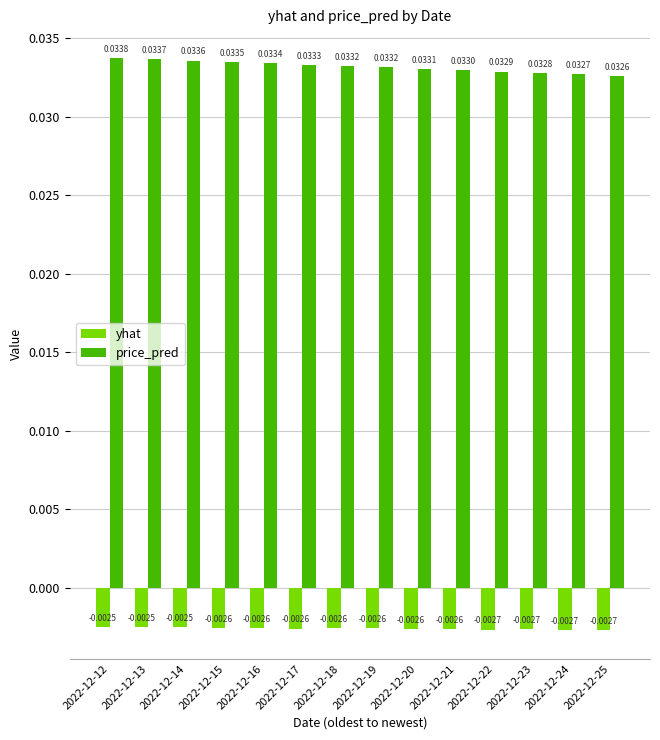

Rank the series by their average value, from highest to lowest.

price_pred, yhat